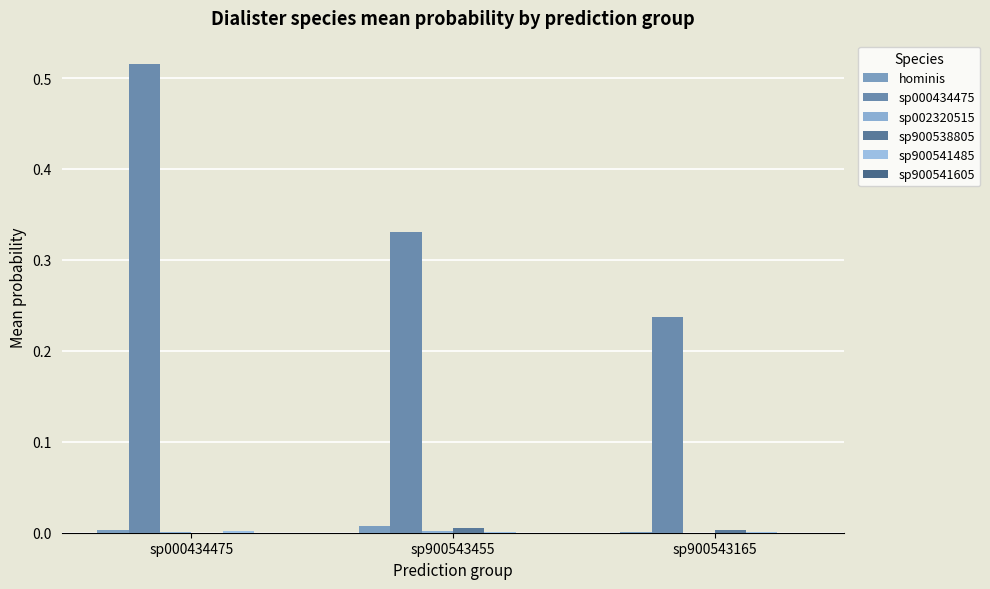

Reading right to left, extract all data points from this chart.

hominis: 0.0	0.0	0.0
sp000434475: 0.2	0.3	0.5
sp002320515: 0.0	0.0	0.0
sp900538805: 0.0	0.0	0.0
sp900541485: 0.0	0.0	0.0
sp900541605: 0.0	0.0	0.0